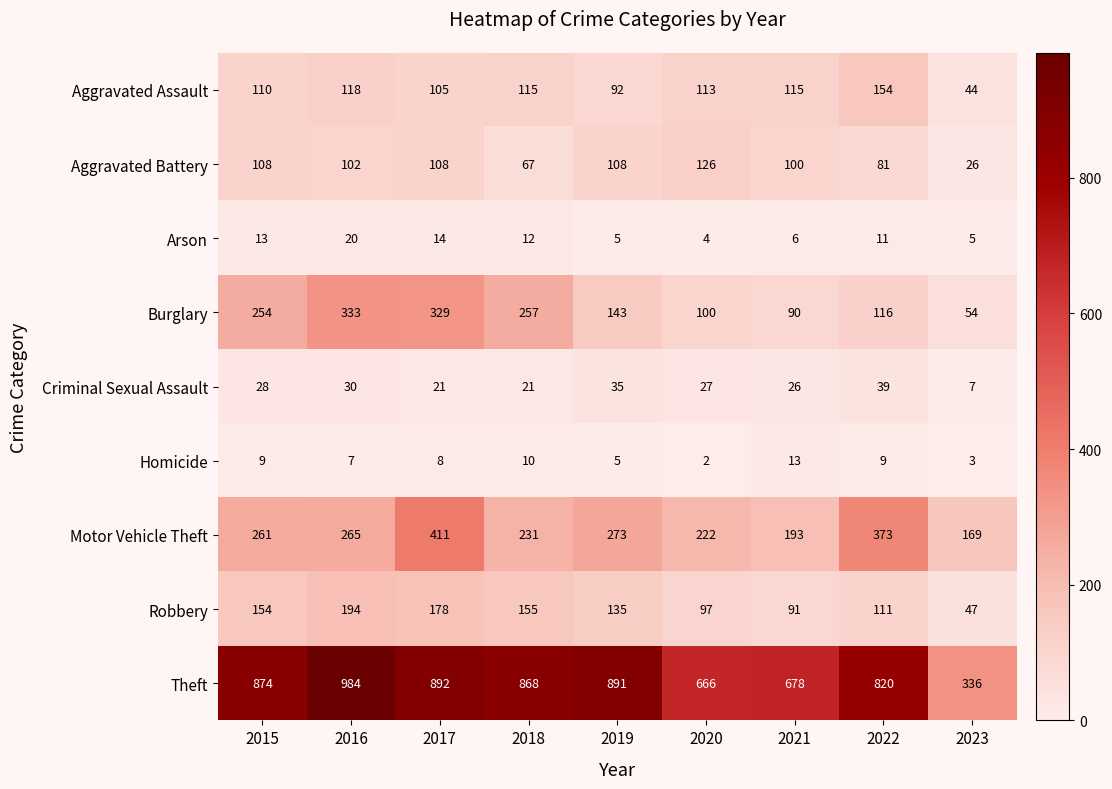

Which series changed the most between 2018 and 2023?

Theft